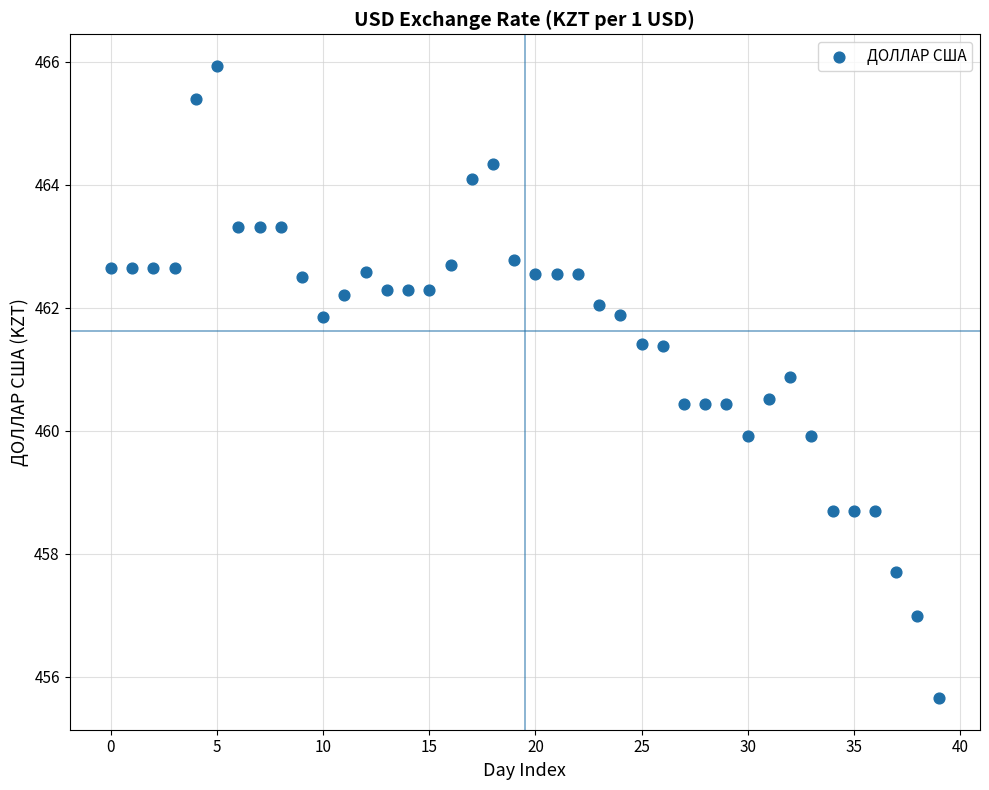

What is the range of Y values (max minus min)?

10.3